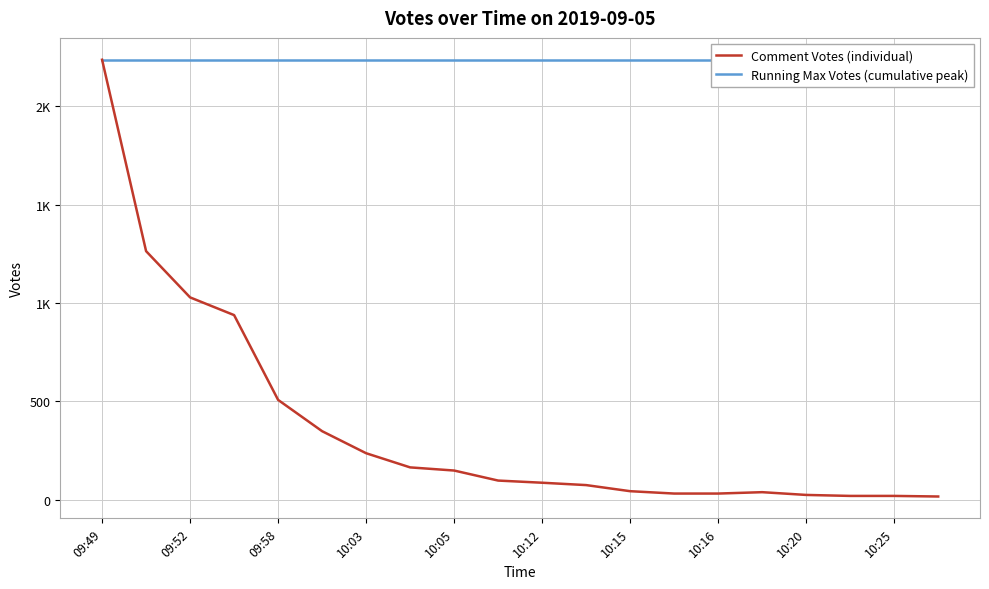

What is the minimum value for Comment Votes (individual)?

17